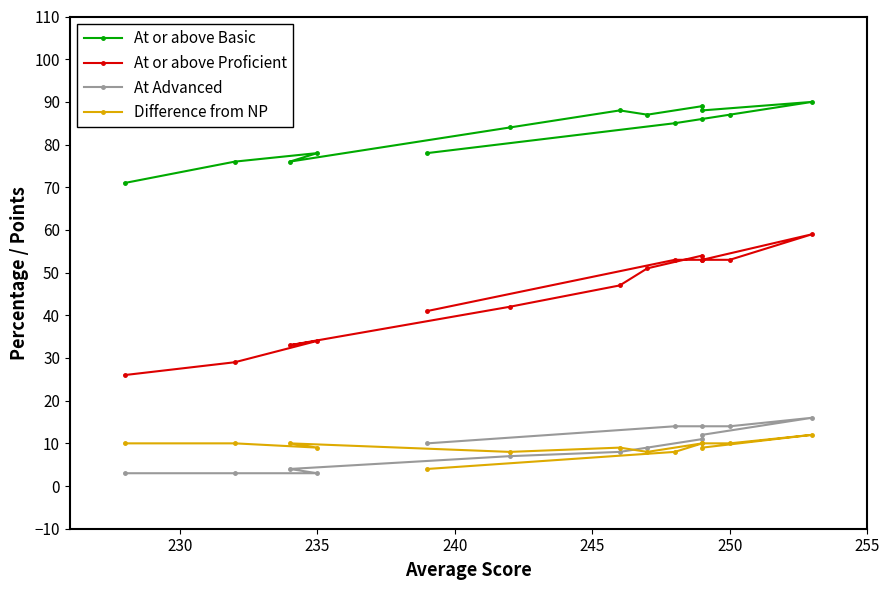

What is the greatest value displayed?

90